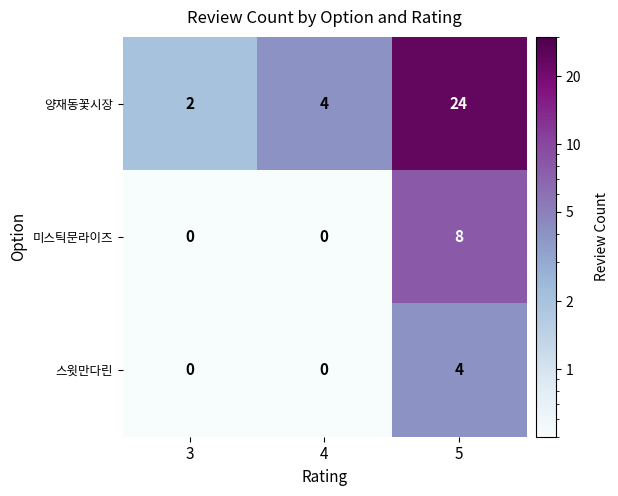

At how many categories does at least one series exceed 1?

3